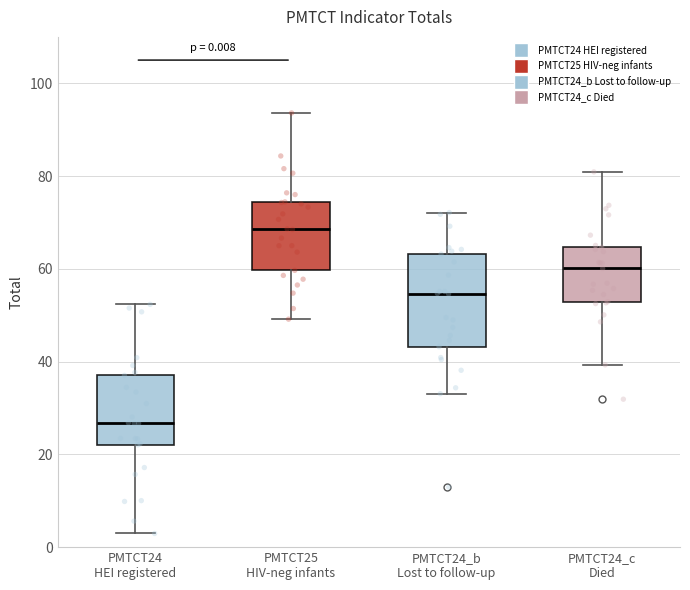

Which box is the tallest, from its lower edge to its upper edge?

PMTCT24_b Lost to follow-up